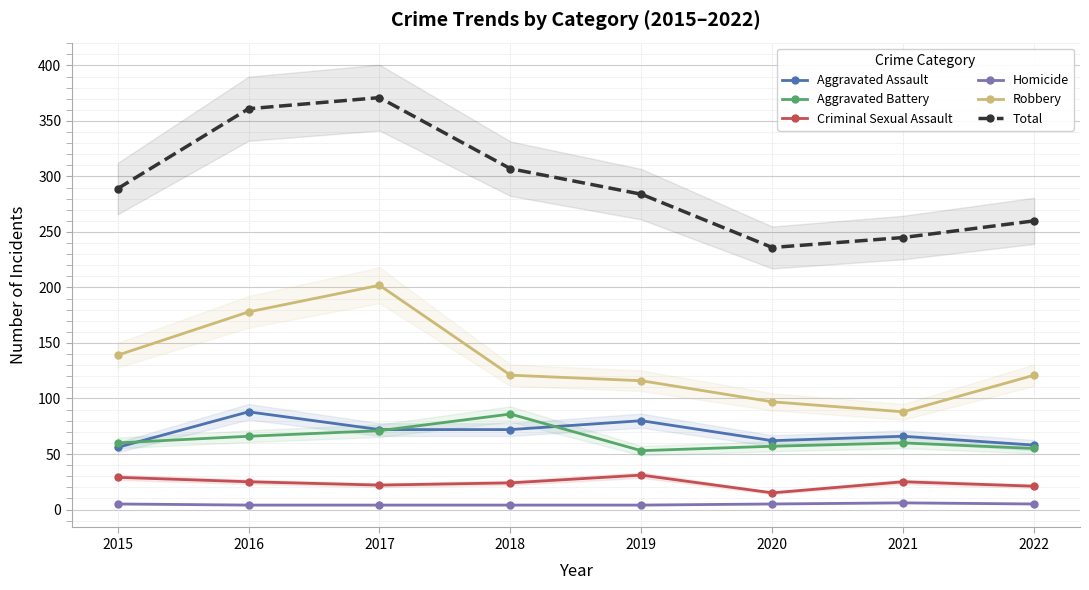

At which category does Criminal Sexual Assault reach its first local peak?

2019